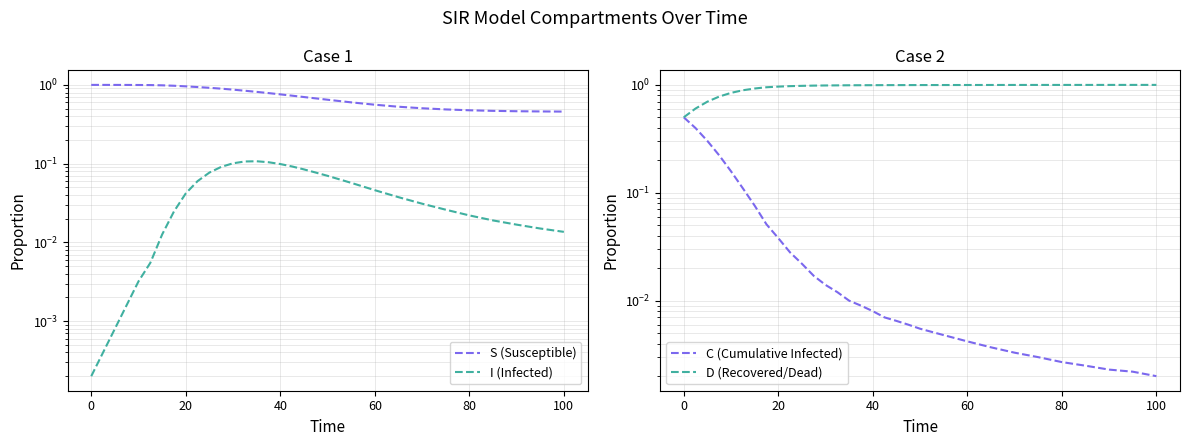

What is the difference between the maximum and minimum values in the D (Recovered/Dead) series?

0.5